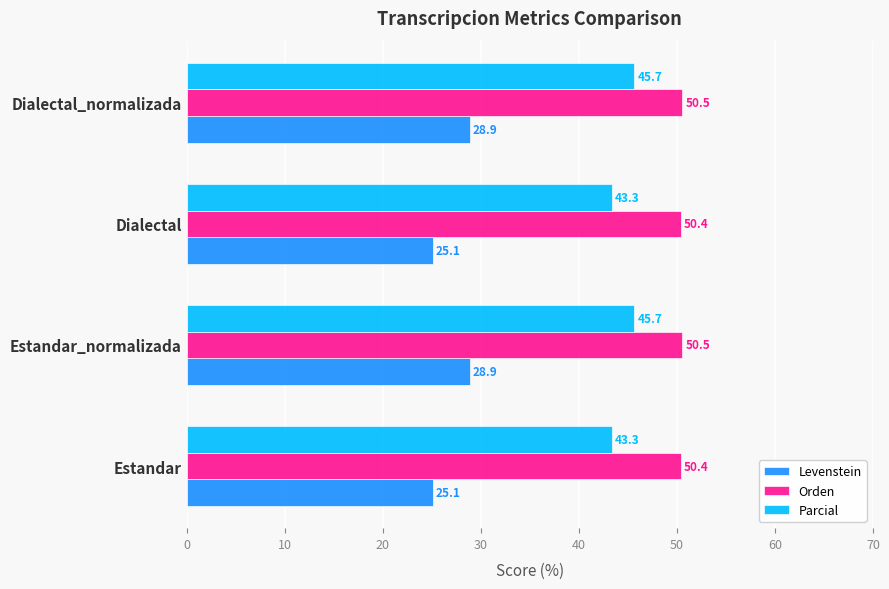

Is the value of Levenstein at Estandar greater than the value of Orden at Estandar?

No